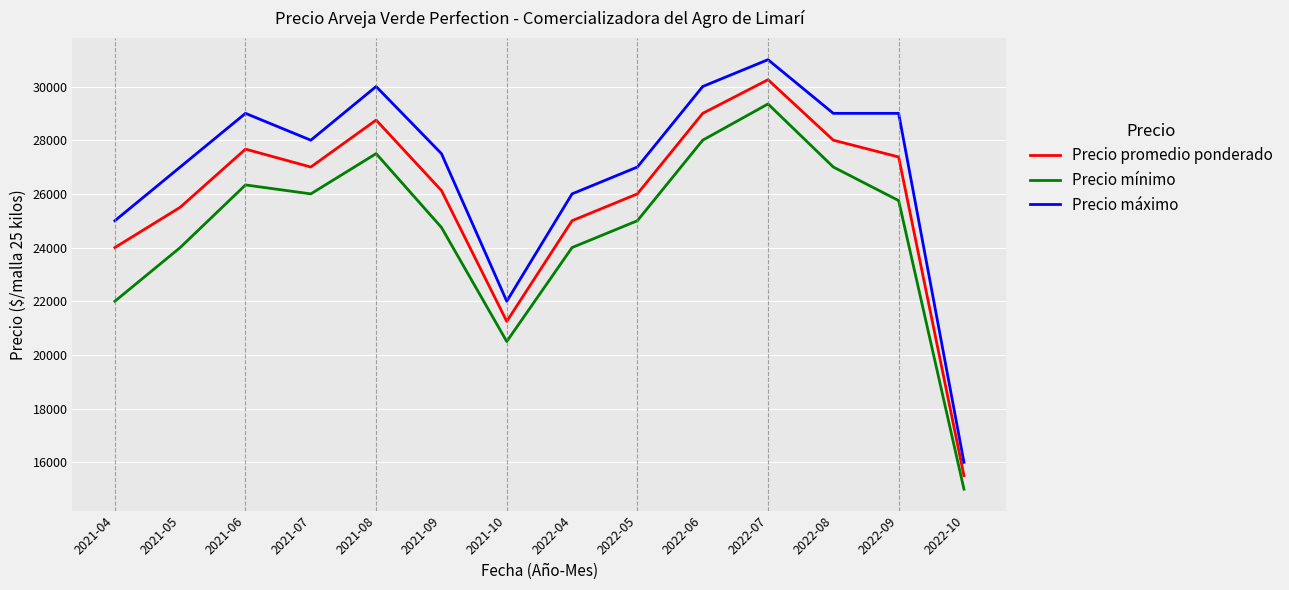

What is the difference between the highest and lowest values at 2021-06?

2667